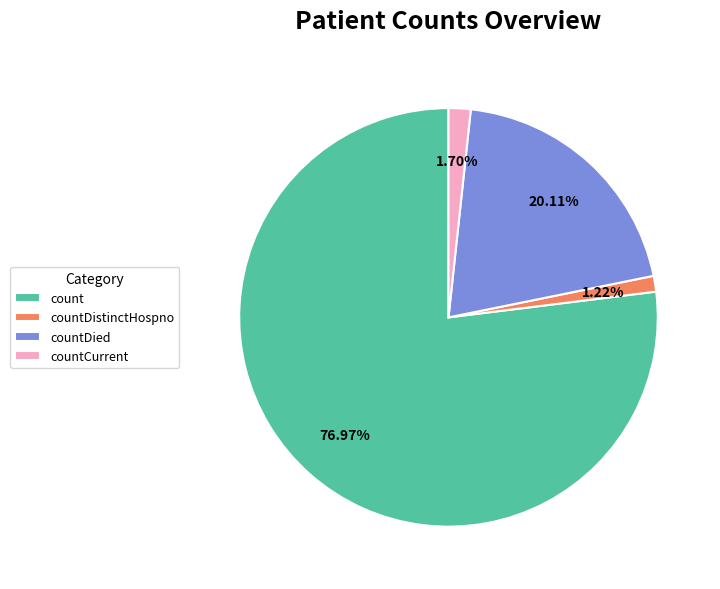

How many segments does this pie chart have?

4